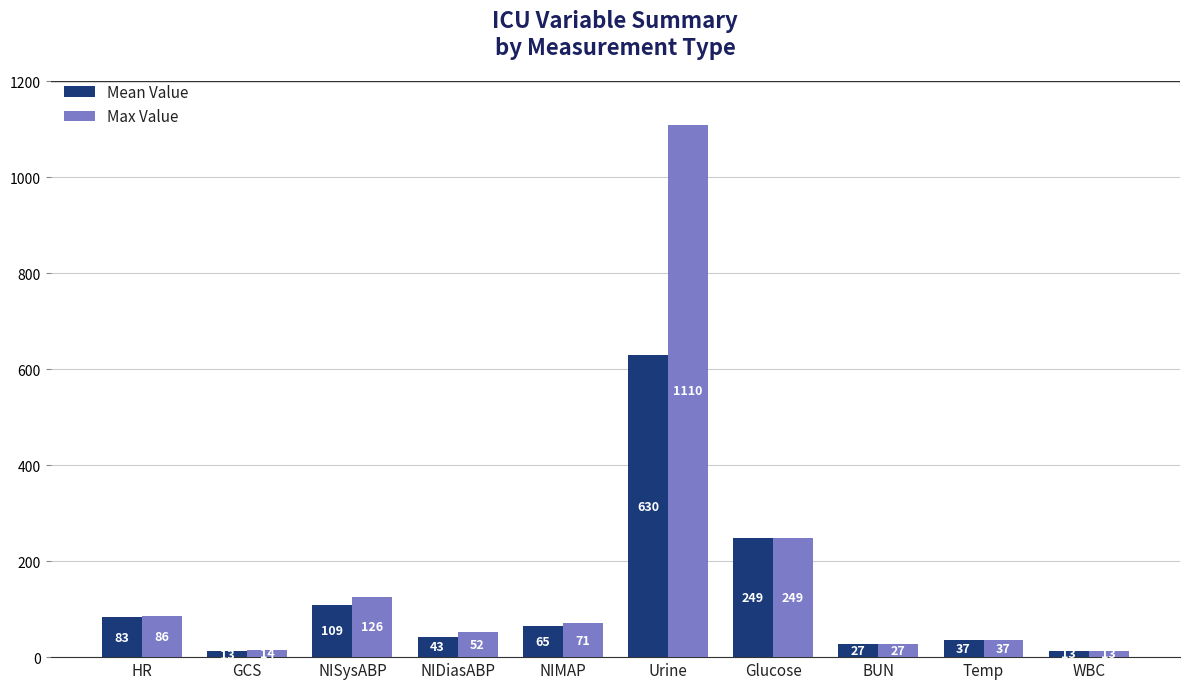

How many categories are shown in the chart?

10